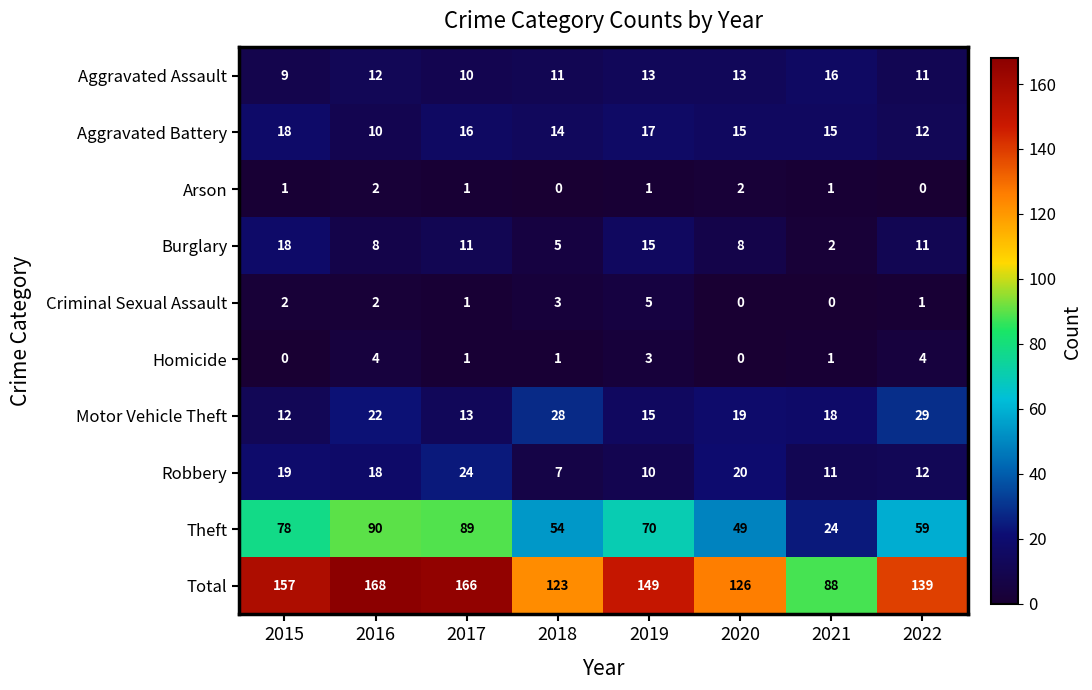

At which label does Total reach its minimum?

2021